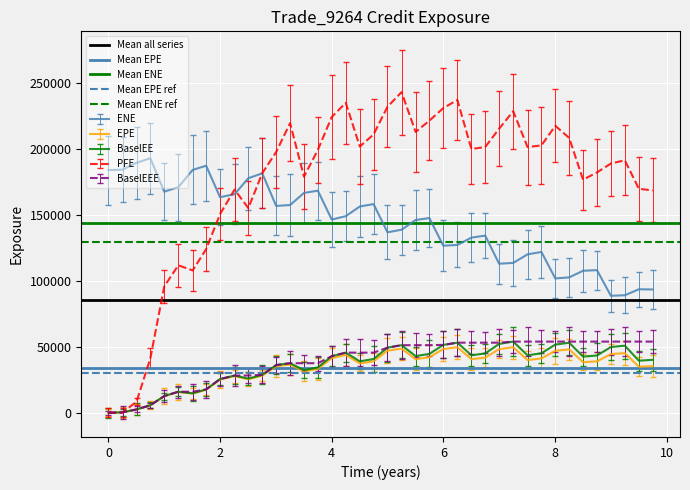

What position from the right is 0?

1